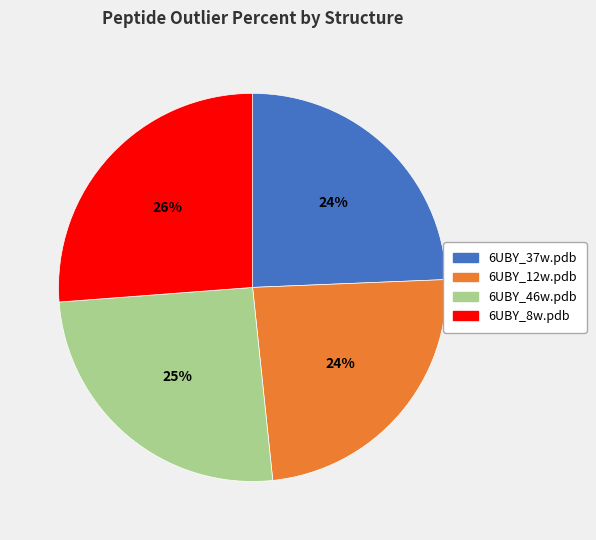

To the nearest percent, what is the difference between the largest and smallest slice percentages?

2%